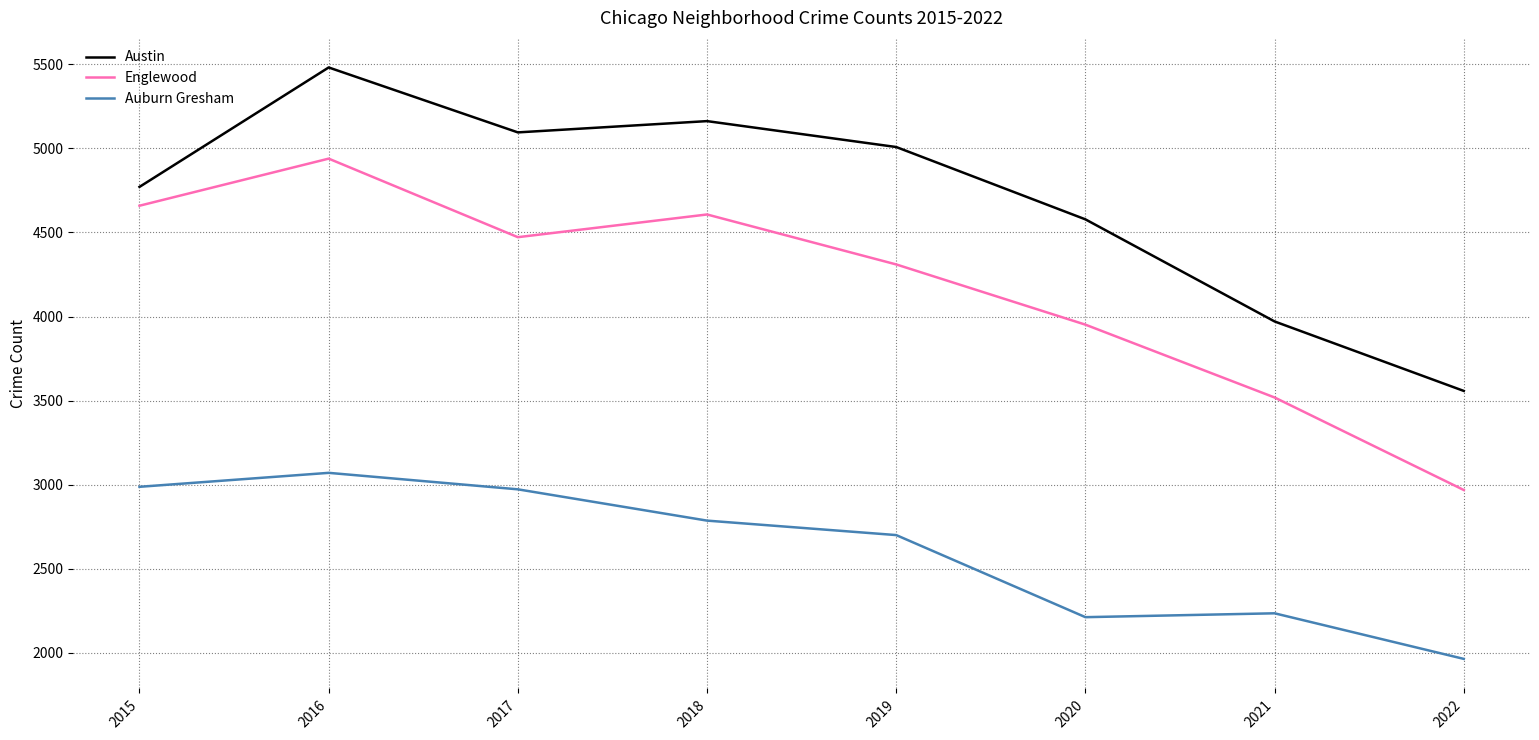

Where does the Austin series first go above 5008?

2016